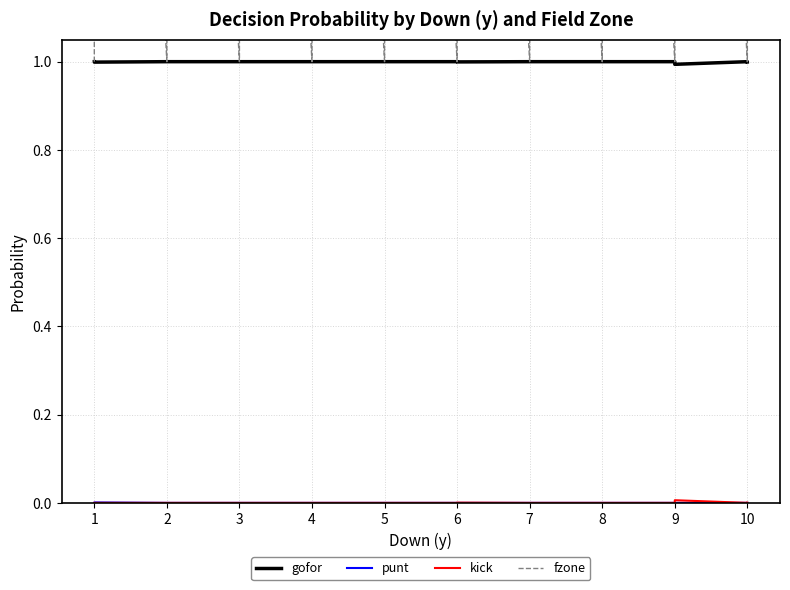

What are all the series names shown in the legend?

gofor, punt, kick, fzone